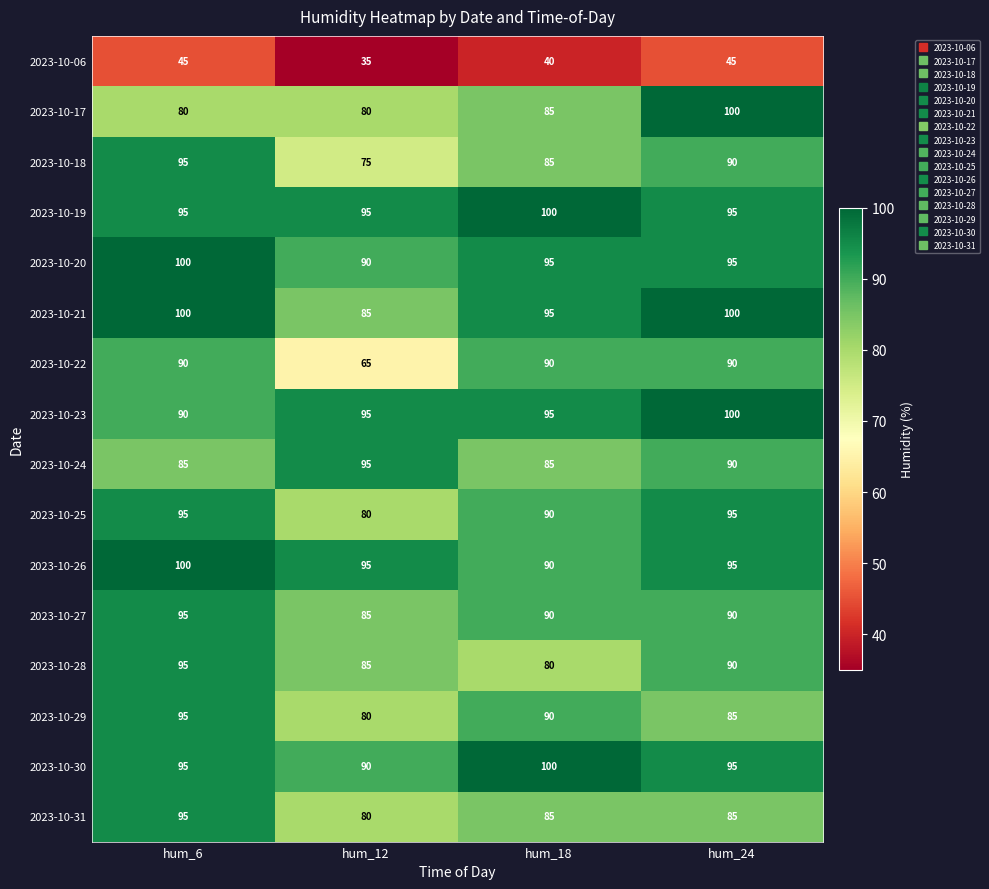

How many data points does each series have?

4